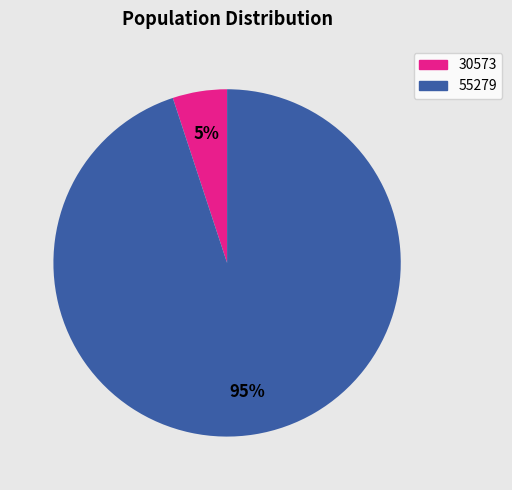

To the nearest percent, what percentage of the pie is 30573?

5%